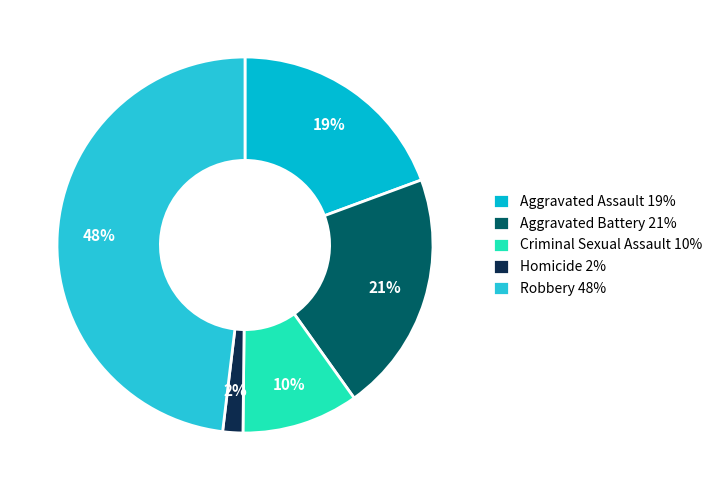

Count the number of slices in the pie.

5